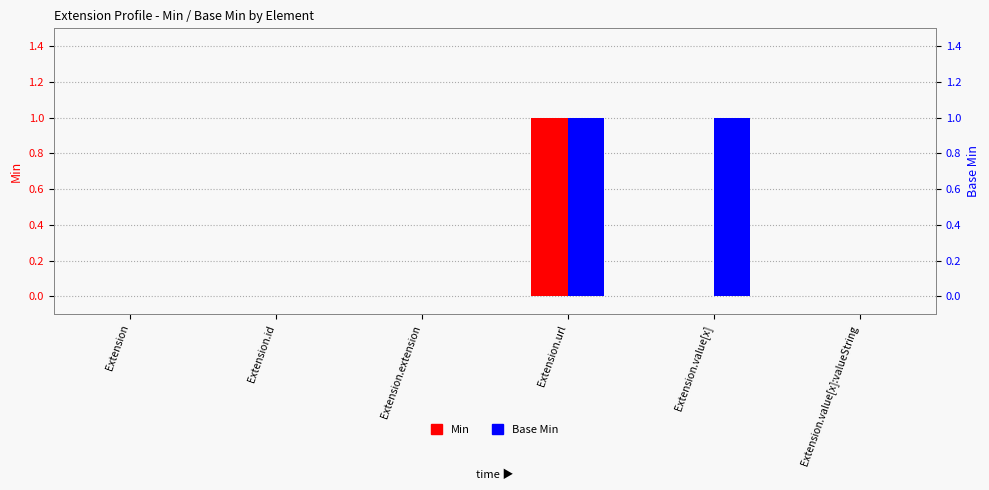

List the labels in order of Base Min value, smallest first.

Extension, Extension.id, Extension.extension, Extension.value[x]:valueString, Extension.url, Extension.value[x]